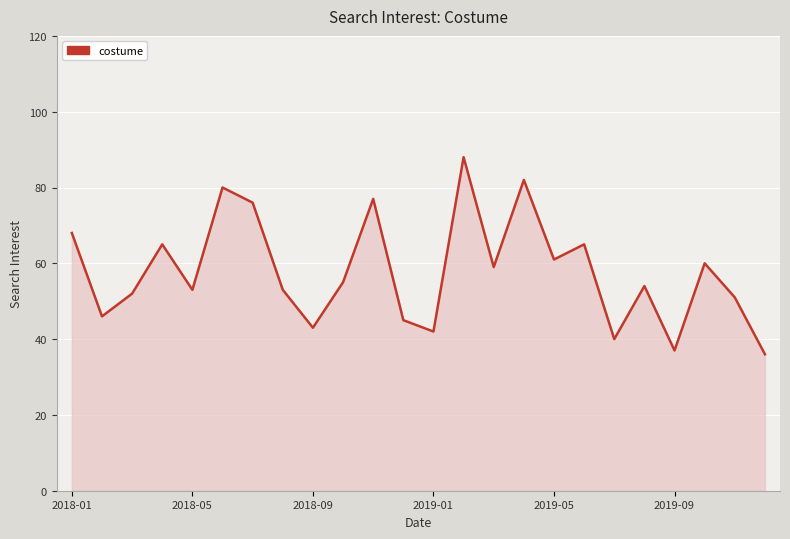

What is the difference between the maximum and minimum values?

52